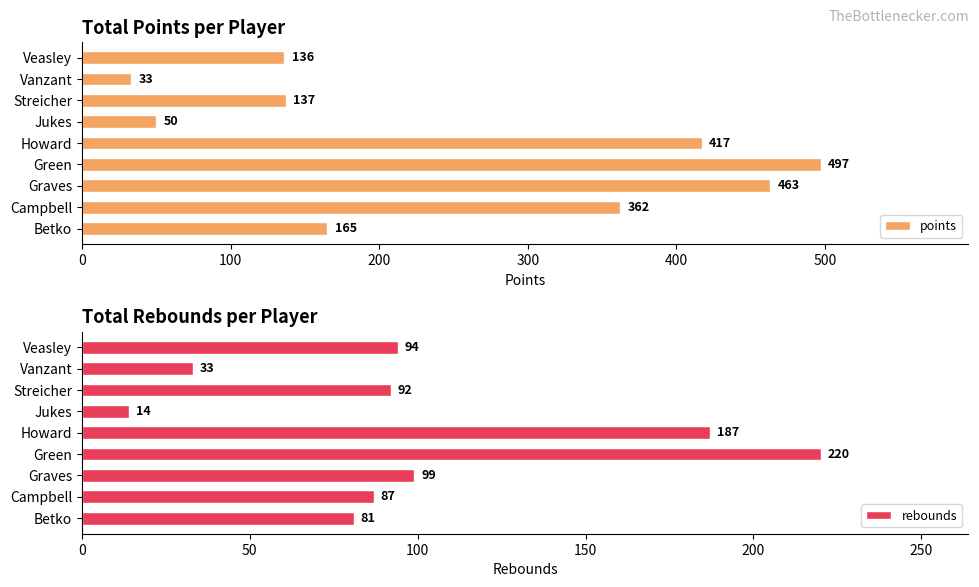

List the series in order of their overall mean, highest first.

points, rebounds